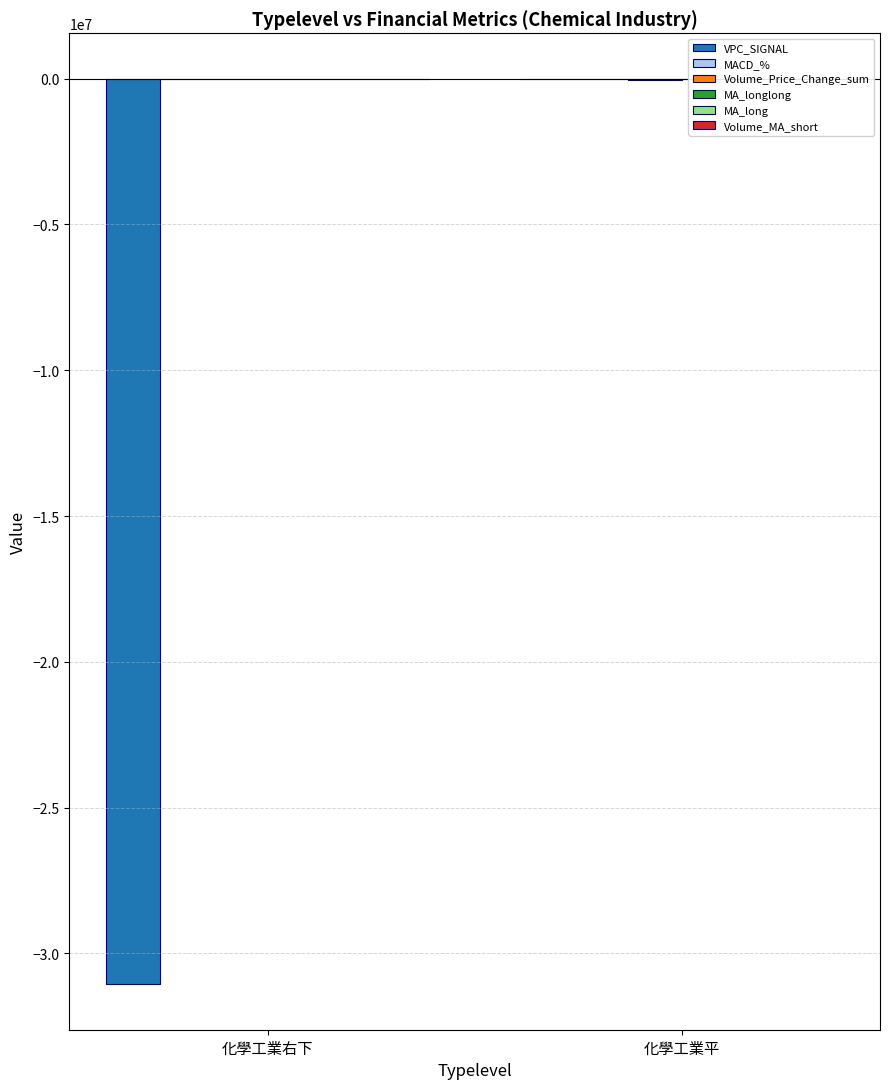

At how many categories does at least one series exceed -23744277?

2